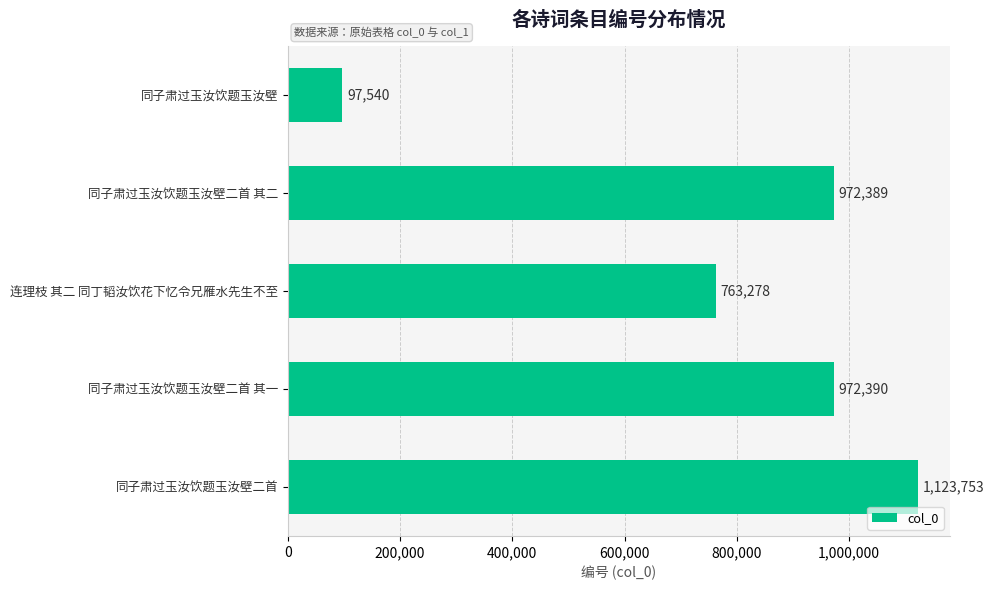

What is the value of the 4th bar from the top?

972390